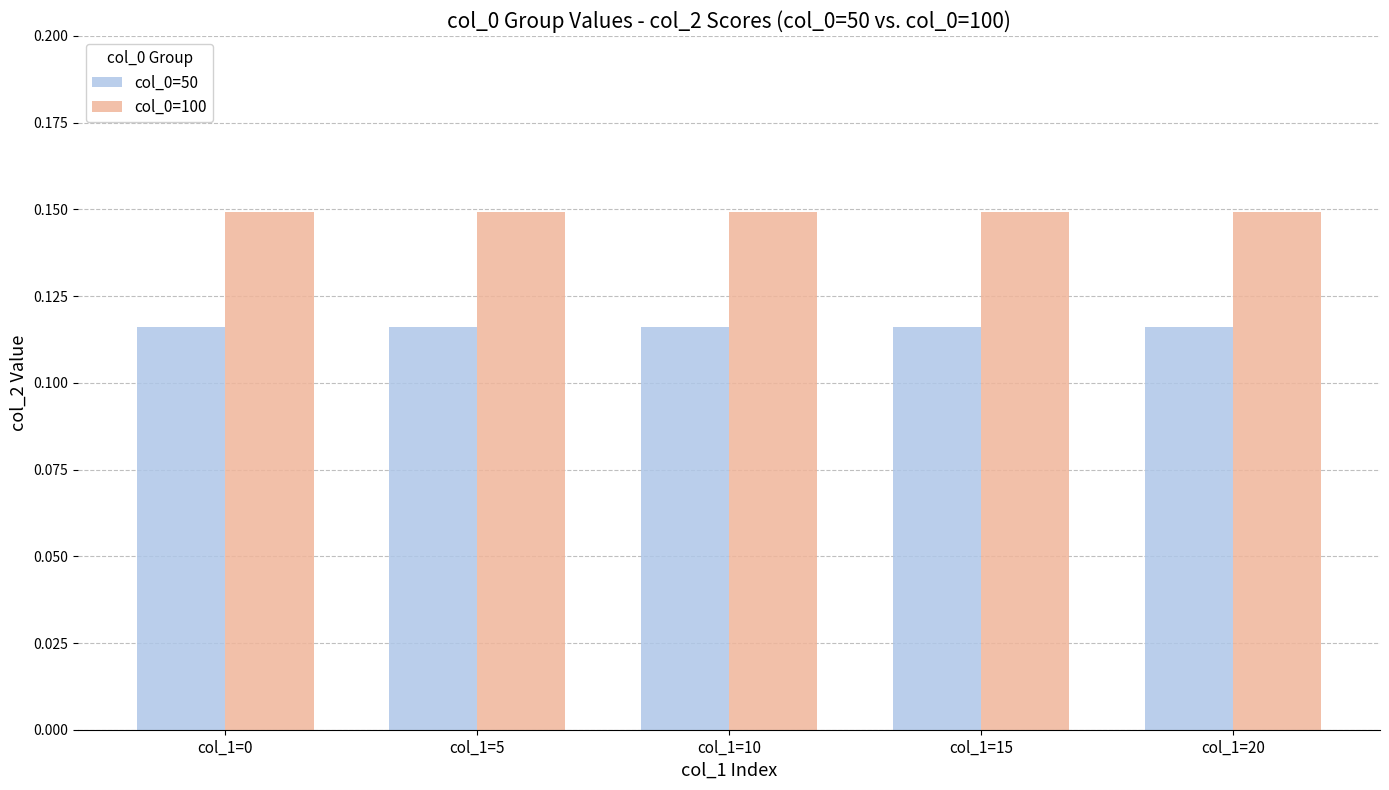

List the series in order of their peak value, highest first.

col_0=100, col_0=50